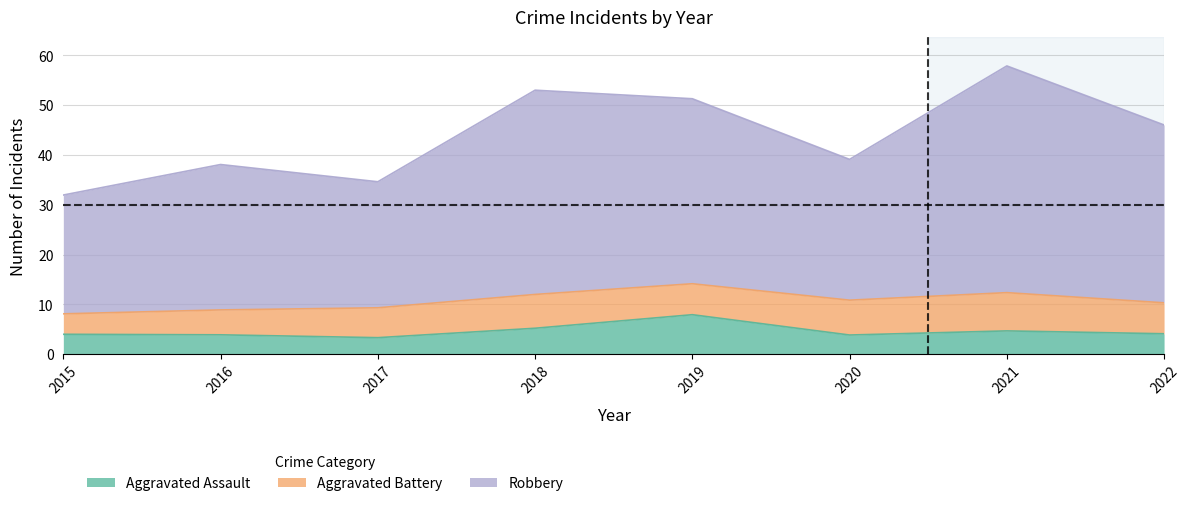

What is the minimum value for Aggravated Assault?

3.3